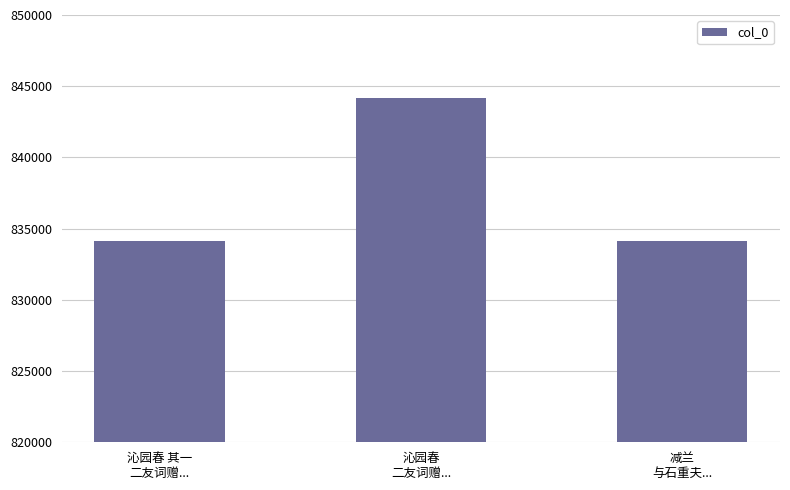

What is the difference between the values at 减兰
与石重夫... and 沁园春 其一
二友词赠...?

28